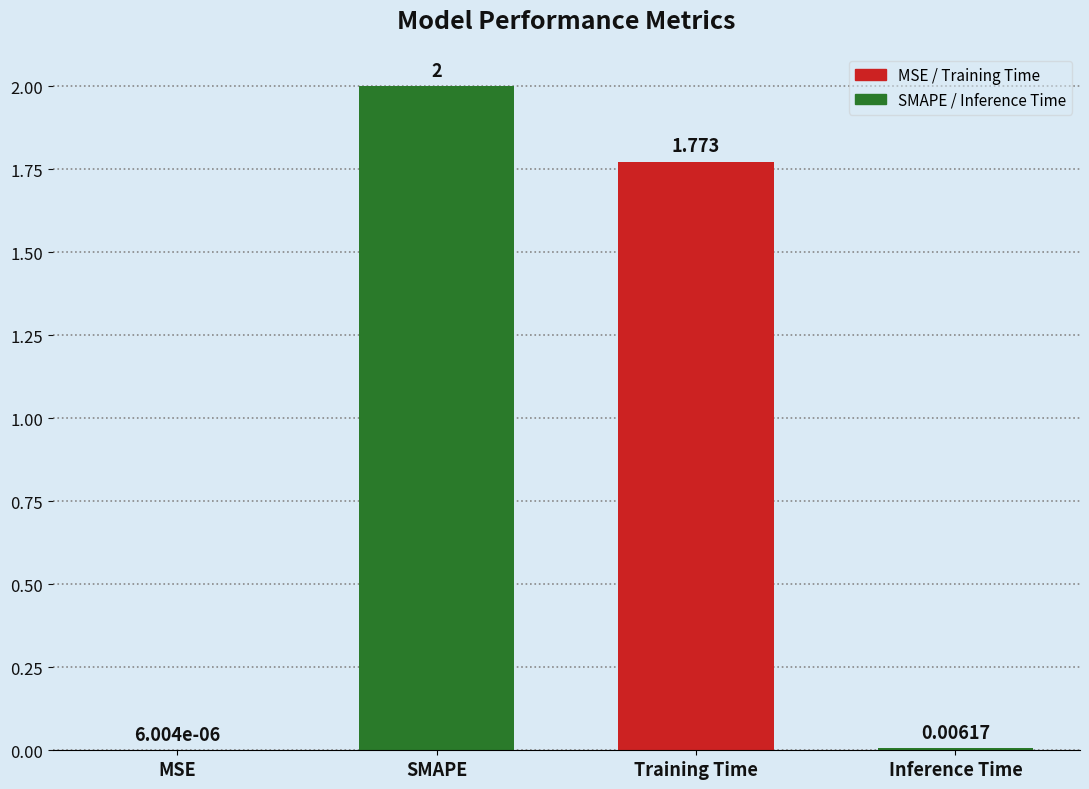

At which label is the value closest to 1?

Training Time